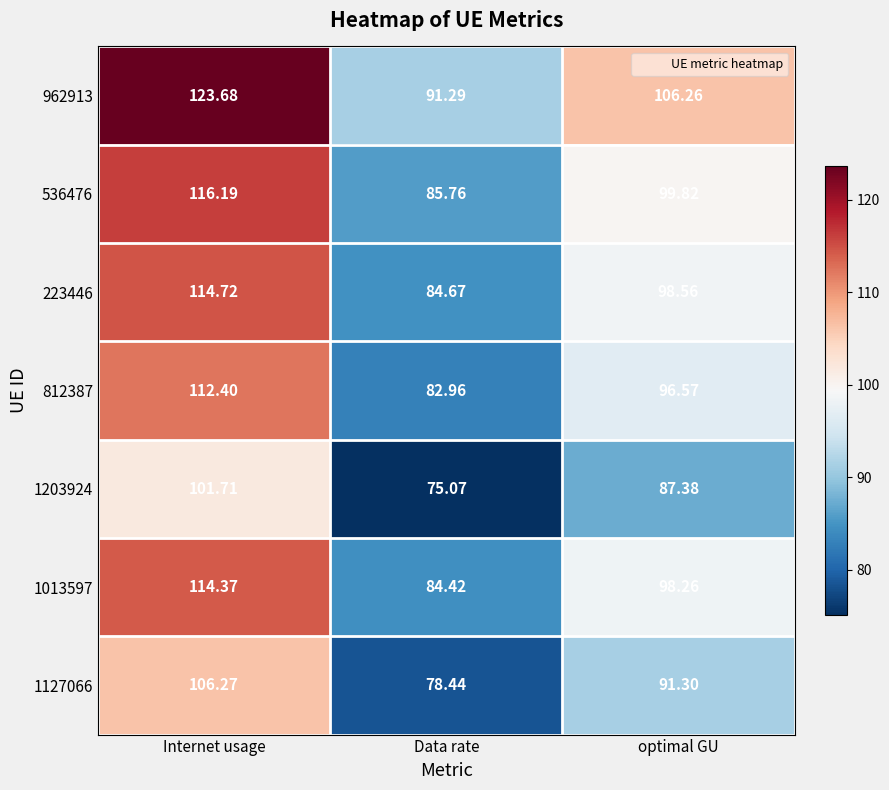

Which category has the highest value in the 962913 series?

Internet usage